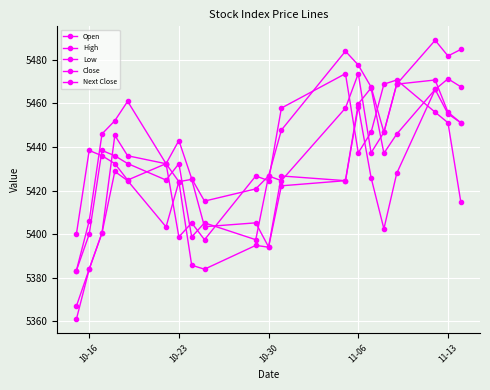

How many lines are shown in the chart?

5